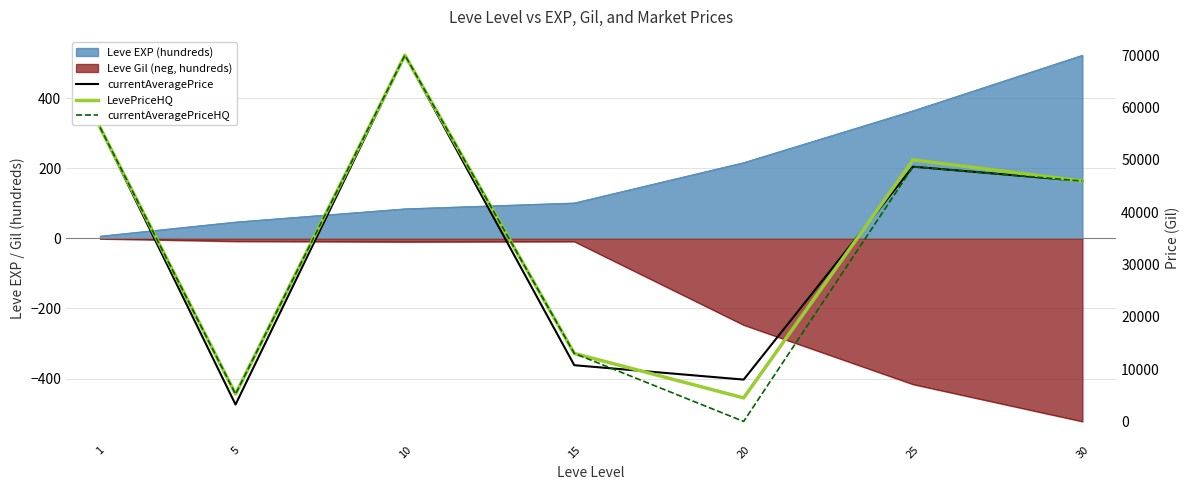

What is the value of the currentAveragePrice point at the 1st from the left?

56201.2